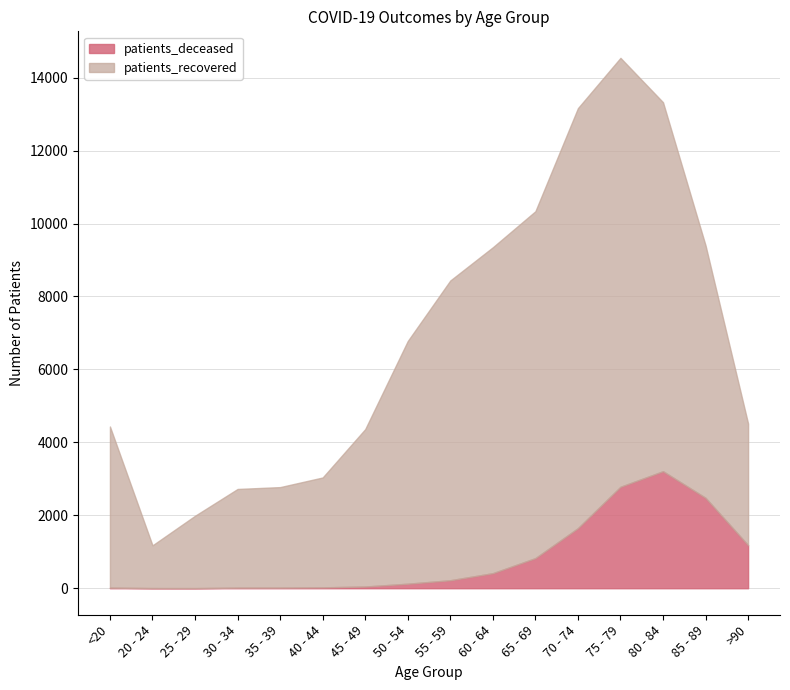

Reading left to right, transcribe all the data shown in this chart.

patients_deceased: <20=16	20 - 24=4	25 - 29=3	30 - 34=16	35 - 39=17	40 - 44=24	45 - 49=47	50 - 54=124	55 - 59=219	60 - 64=413	65 - 69=826	70 - 74=1648	75 - 79=2782	80 - 84=3209	85 - 89=2479	>90=1181
patients_recovered: <20=4435	20 - 24=1176	25 - 29=1987	30 - 34=2722	35 - 39=2773	40 - 44=3037	45 - 49=4363	50 - 54=6779	55 - 59=8439	60 - 64=9350	65 - 69=10338	70 - 74=13165	75 - 79=14544	80 - 84=13327	85 - 89=9402	>90=4516